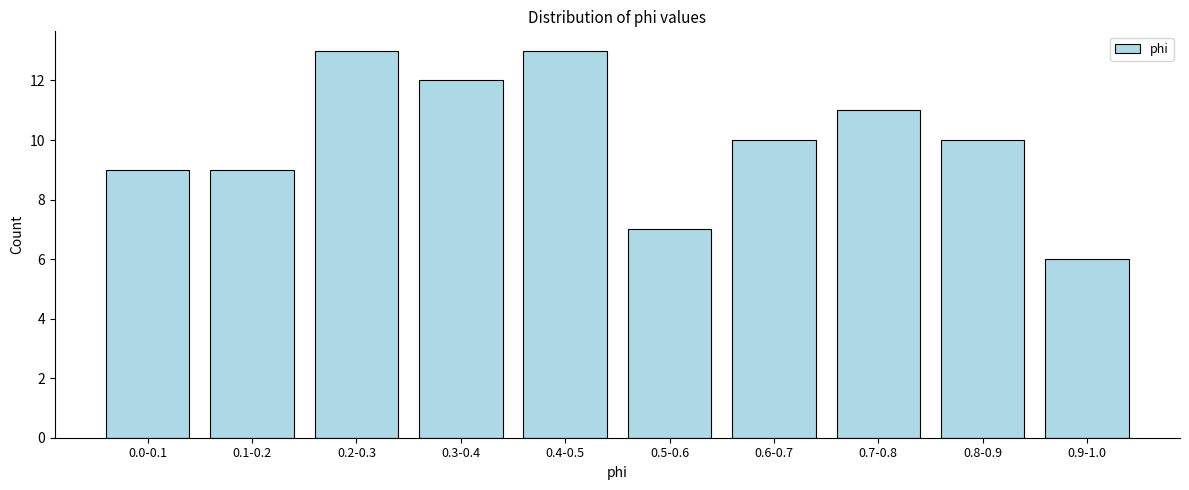

Reading left to right, extract all data points from this chart.

9	9	13	12	13	7	10	11	10	6